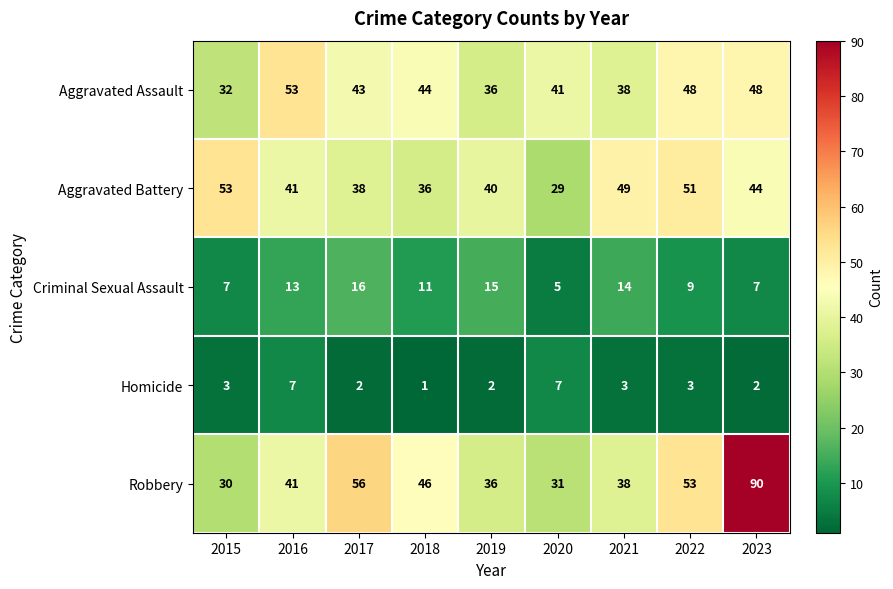

What is the total value across all series at 2020?

113